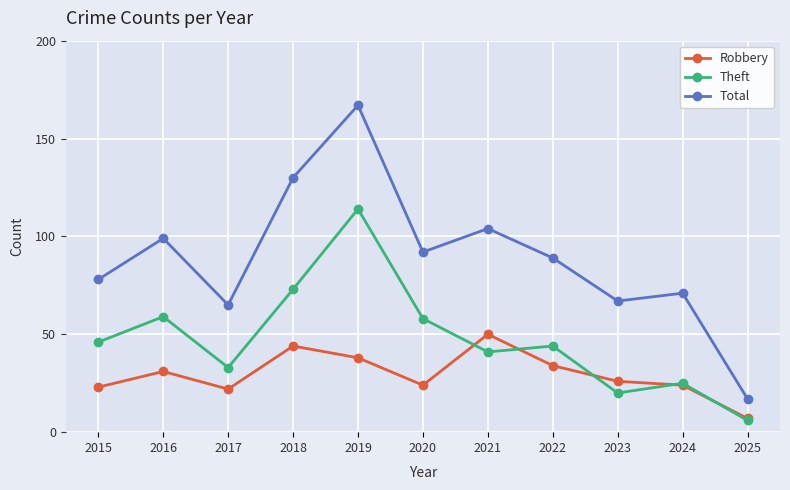

How many interior local valleys does the Theft series have?

3